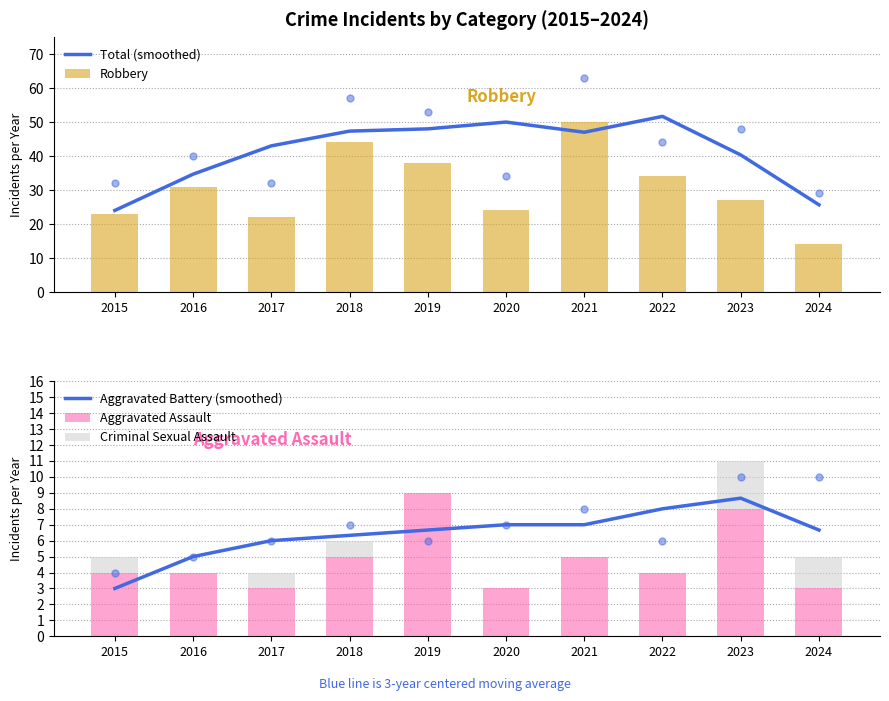

The value of Aggravated Assault at 2019 is 9. True or false?

True